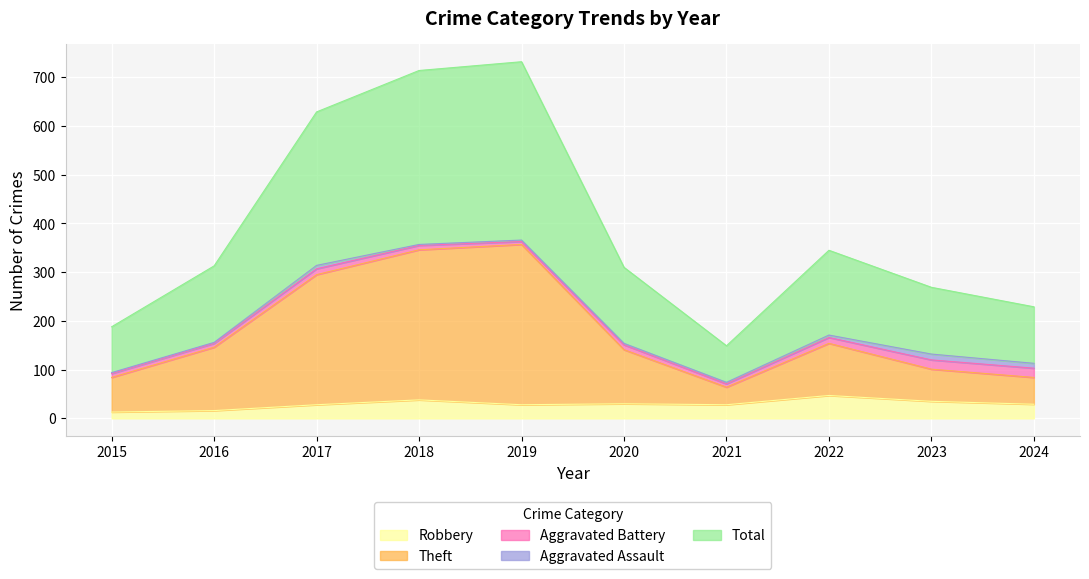

The value of Robbery at 2022 is 47. True or false?

True